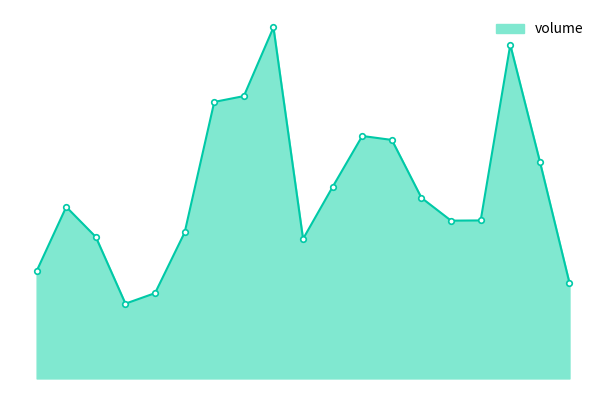

Reading right to left, what are all the values shown in this chart?

17529	39801	61230	28995	28956	33139	43767	44493	35160	25606	64410	51811	50741	26786	15658	13727	25955	31482	19715